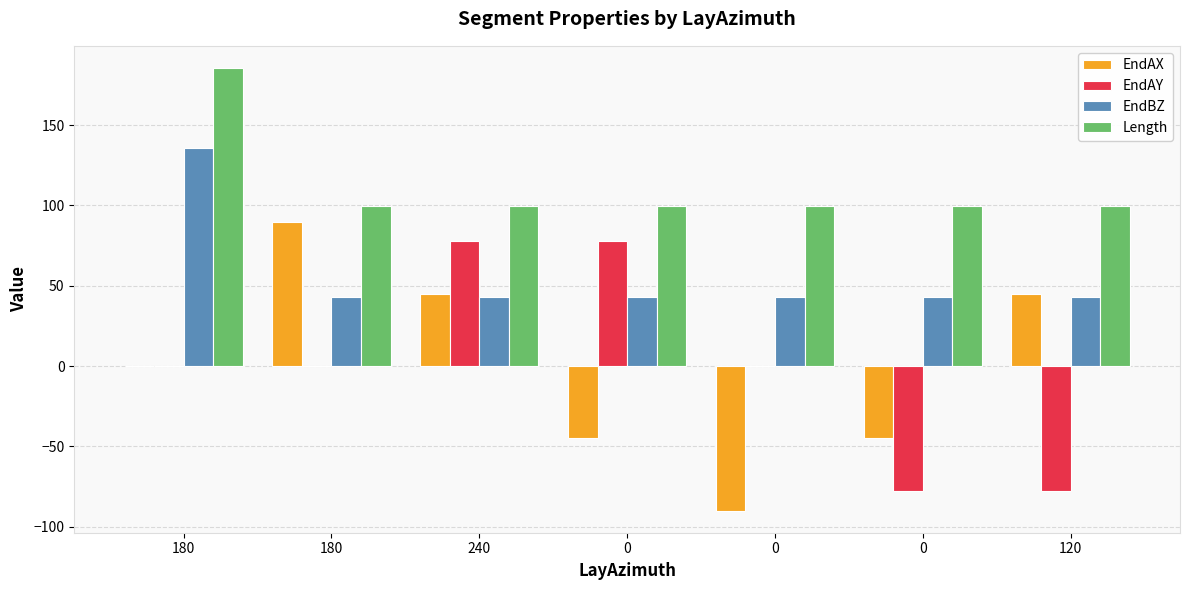

What is the label of the 1st bar from the right?

120